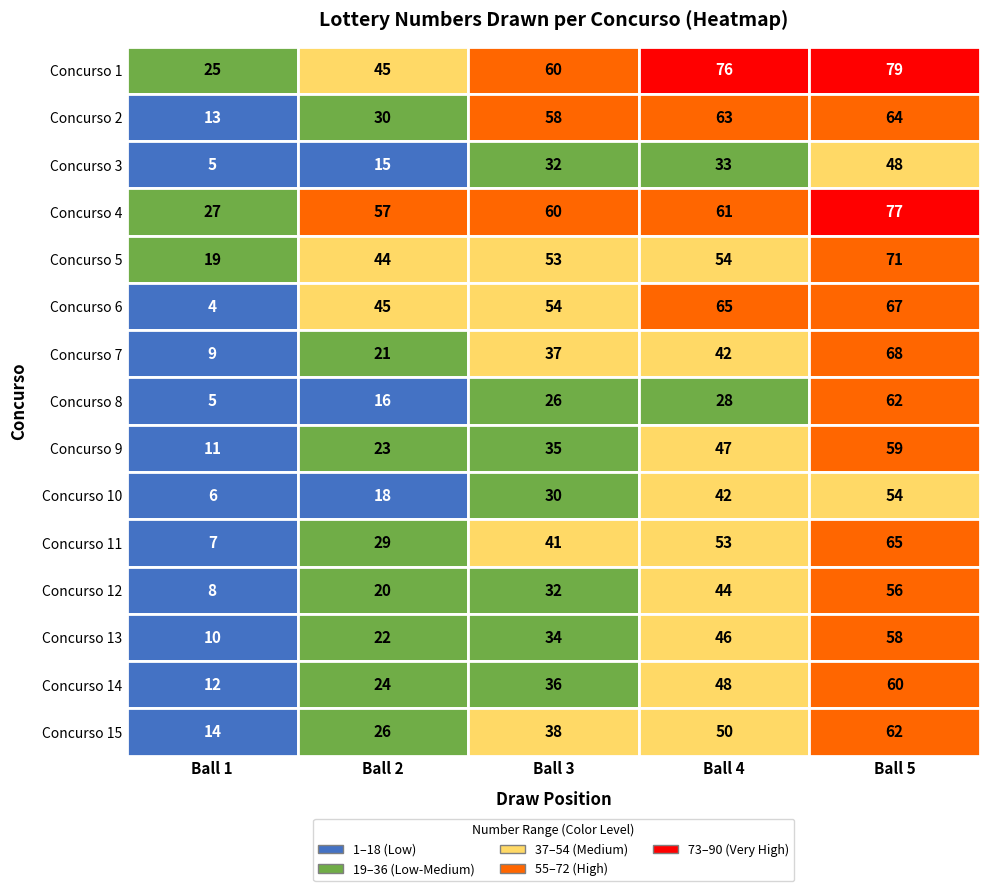

How many values in the 4 series exceed 60?

2